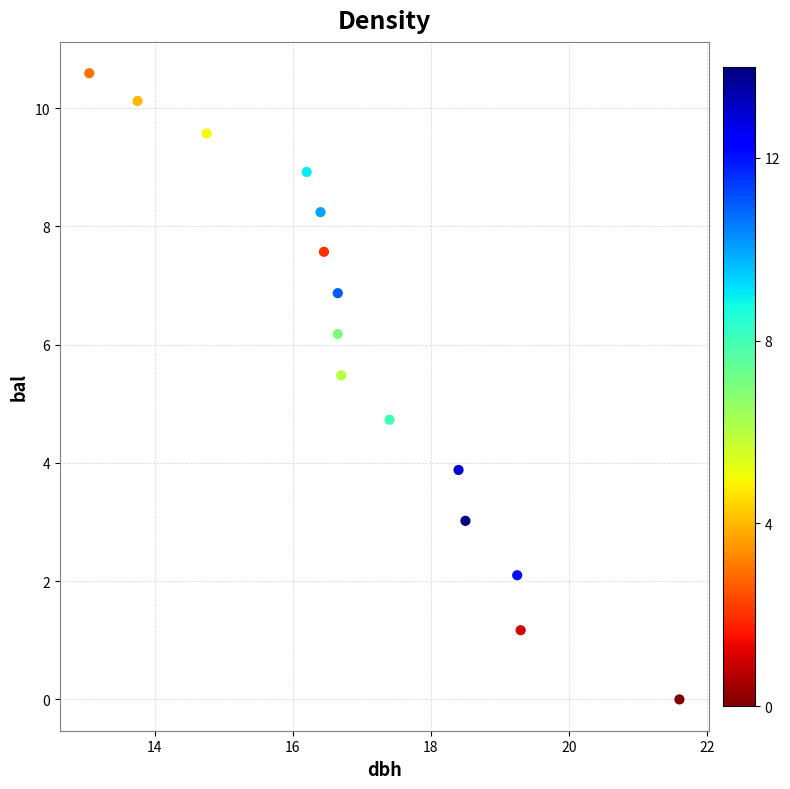

What Y value in the scatter plot is closest to 5?

4.7